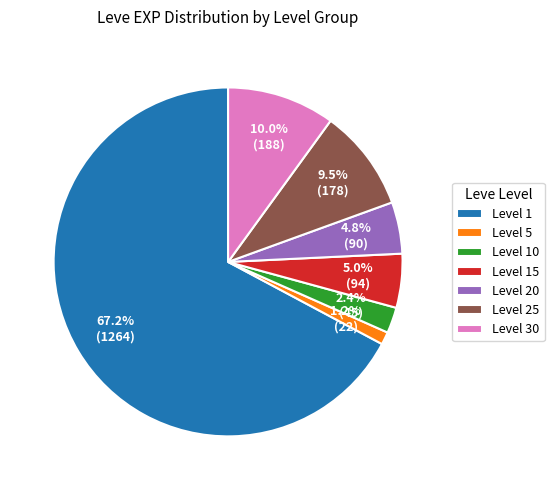

Count the number of slices in the pie.

7